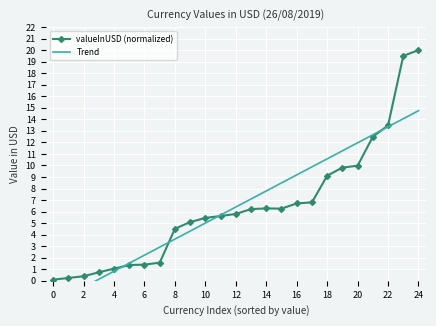

What is the maximum value for valueInUSD (normalized)?

20.0